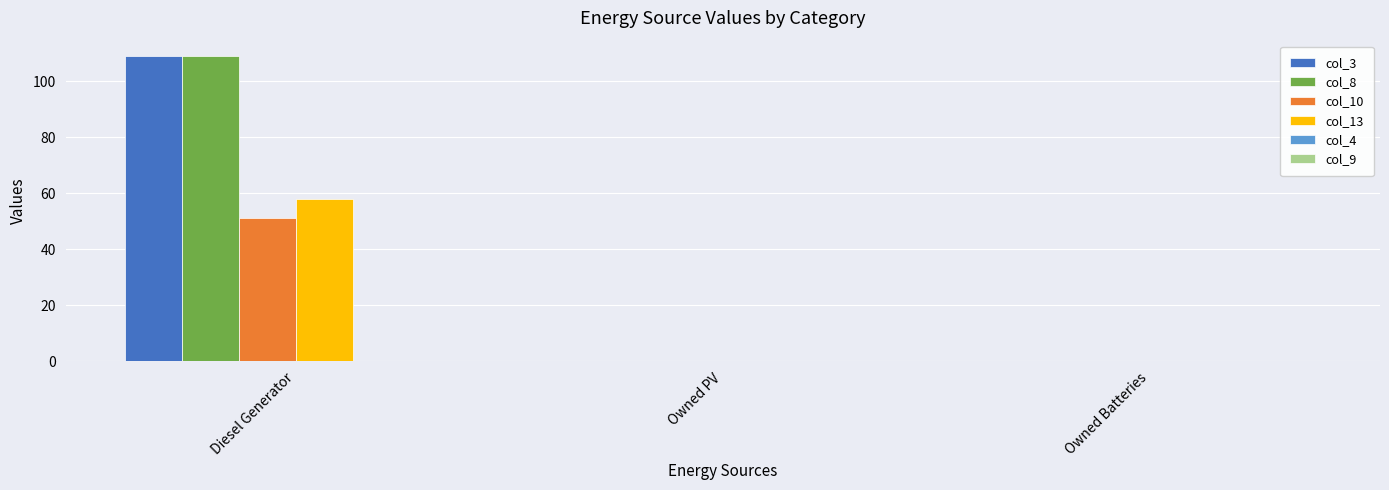

What is the sum of the col_8 values at Owned PV and Diesel Generator?

109